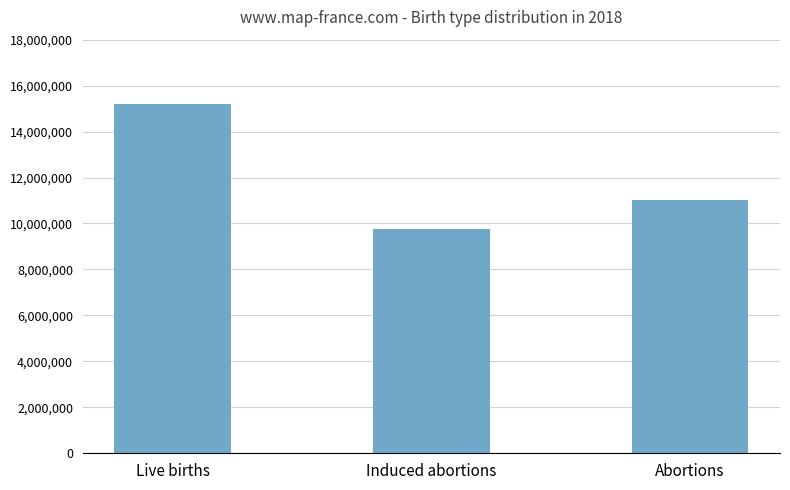

What is the label of the 2nd bar from the right?

Induced abortions